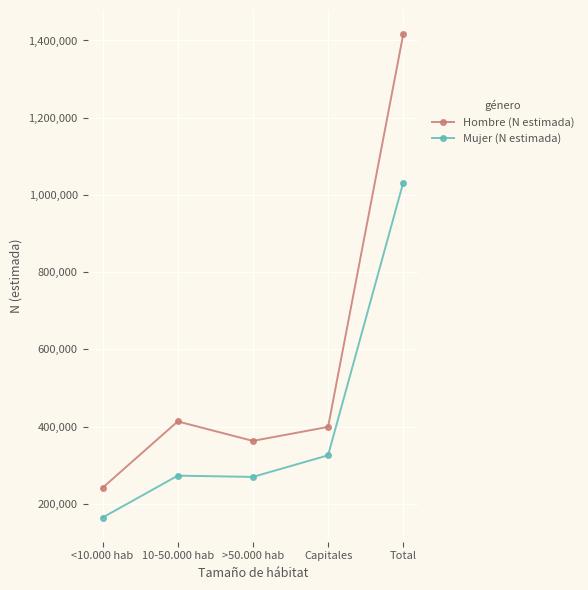

Is it true that Hombre (N estimada) equals 501952 at >50.000 hab?

False